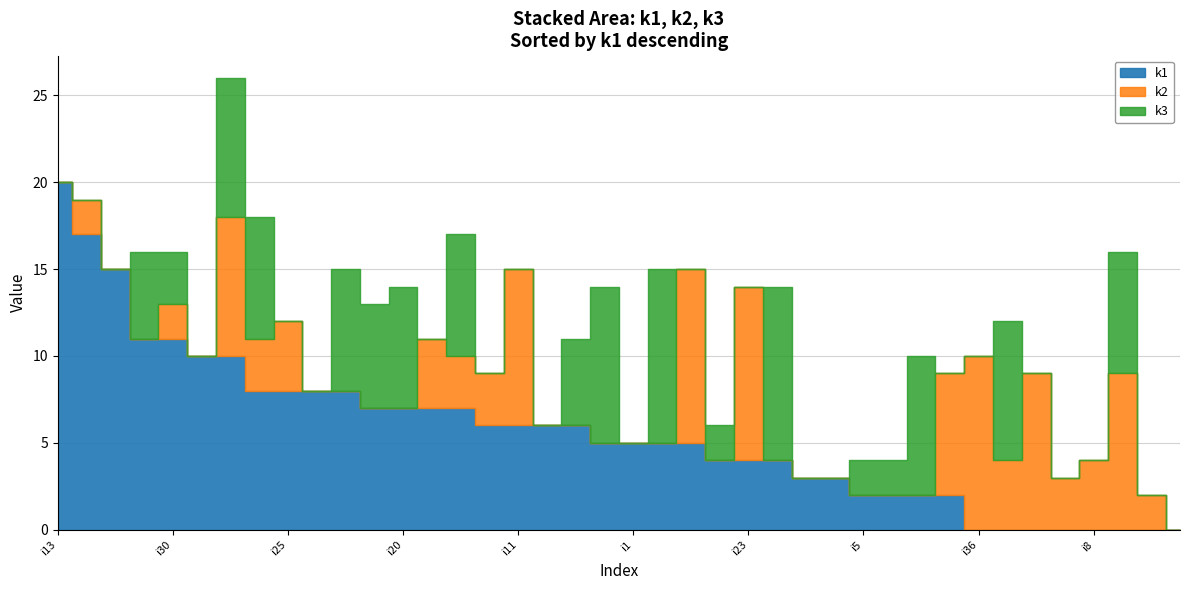

Reading right to left, what are all the values shown in this chart?

k1: i39=2	i38=4	i37=10	i36=0	i35=8	i34=11	i33=6	i32=3	i31=5	i30=11	i29=7	i28=8	i27=5	i26=0	i25=8	i24=8	i23=4	i22=0	i21=2	i20=7	i19=17	i18=2	i17=4	i16=0	i15=0	i14=3	i13=20	i12=7	i11=6	i10=5	i9=6	i8=0	i7=0	i6=10	i5=2	i4=15	i3=6	i2=7	i1=5	i0=0
k2: i39=0	i38=0	i37=0	i36=10	i35=3	i34=0	i33=3	i32=0	i31=0	i30=2	i29=4	i28=0	i27=10	i26=9	i25=4	i24=0	i23=10	i22=3	i21=7	i20=0	i19=2	i18=0	i17=0	i16=4	i15=9	i14=0	i13=0	i12=0	i11=9	i10=0	i9=0	i8=4	i7=2	i6=8	i5=0	i4=0	i3=0	i2=3	i1=0	i0=0
k3: i39=2	i38=2	i37=0	i36=0	i35=7	i34=5	i33=0	i32=0	i31=9	i30=3	i29=0	i28=7	i27=0	i26=0	i25=0	i24=0	i23=0	i22=0	i21=0	i20=7	i19=0	i18=8	i17=10	i16=8	i15=7	i14=0	i13=0	i12=6	i11=0	i10=10	i9=0	i8=0	i7=0	i6=8	i5=2	i4=0	i3=5	i2=7	i1=0	i0=0